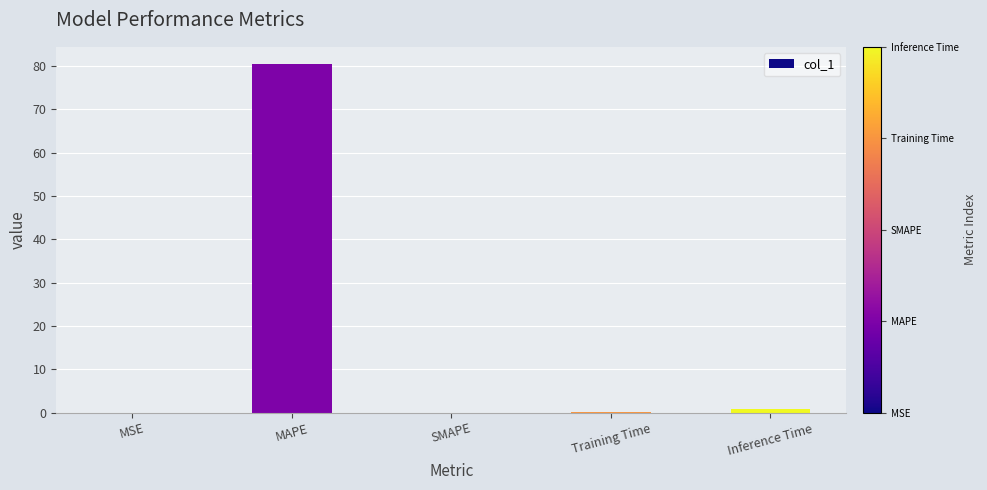

How many distinct data groups are displayed?

1